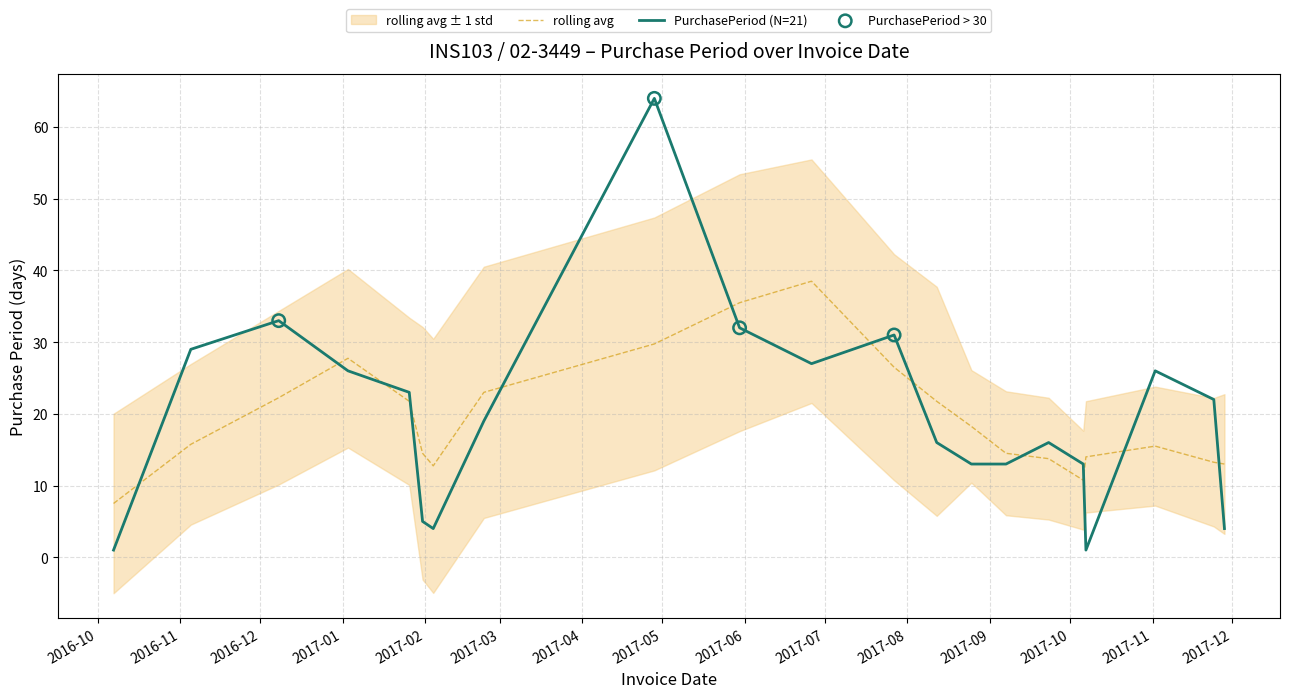

Approximately how many times larger is the value at 2017-01-31 compared to 2017-11-24?

0.2